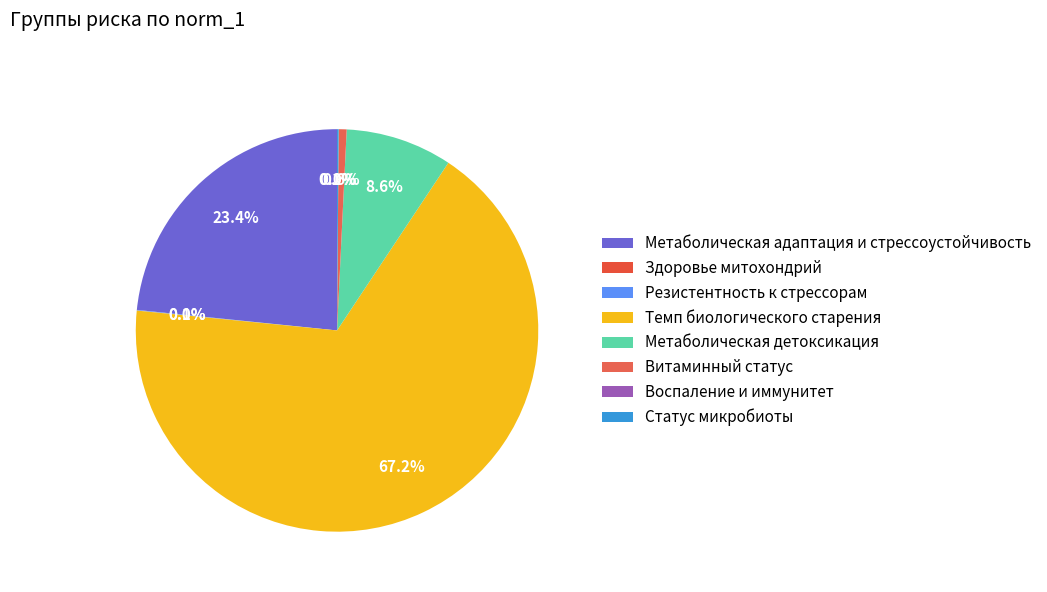

Which category accounts for the majority?

Темп биологического старения